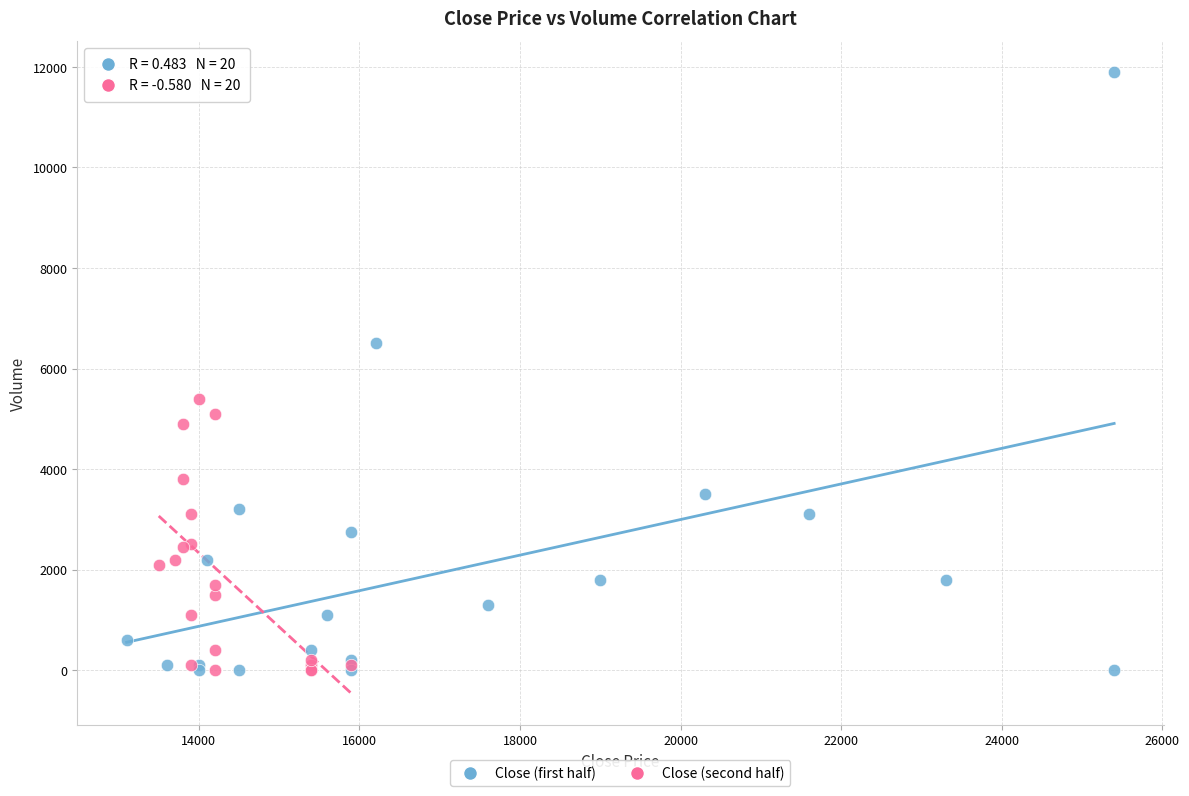

What are all the series names shown in the legend?

Close (first half), Close (second half)